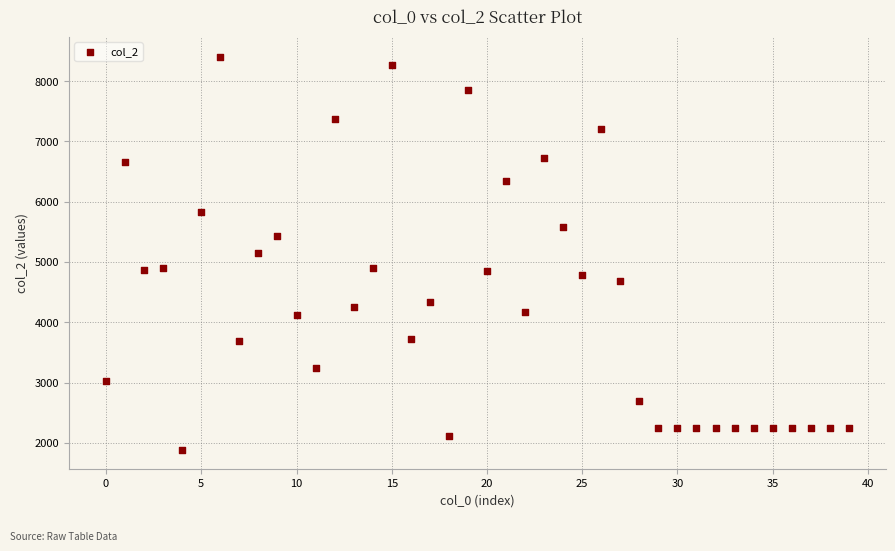

What is the range of Y values (max minus min)?

6518